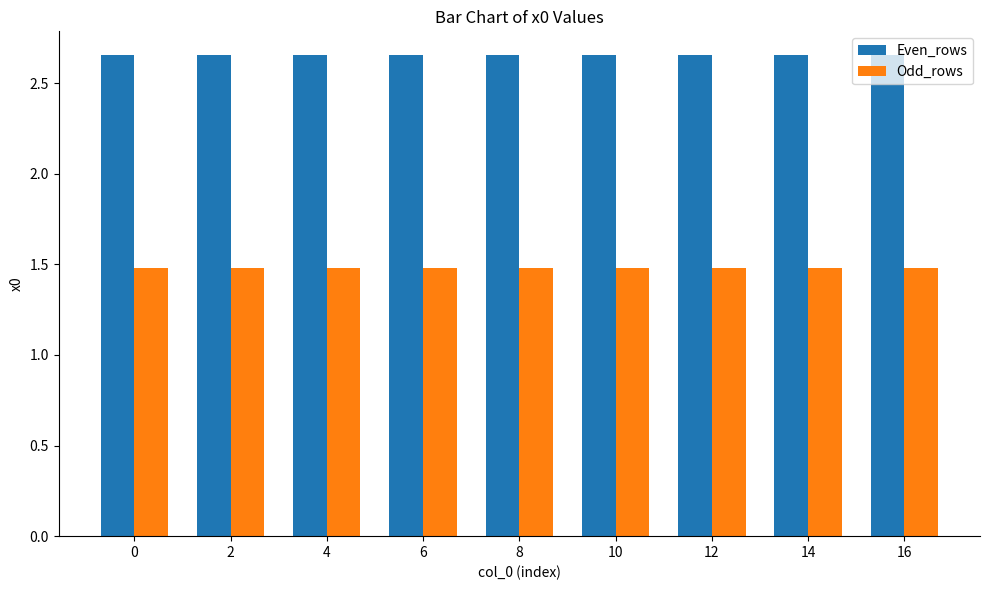

List the series in order of their peak value, highest first.

Even_rows, Odd_rows